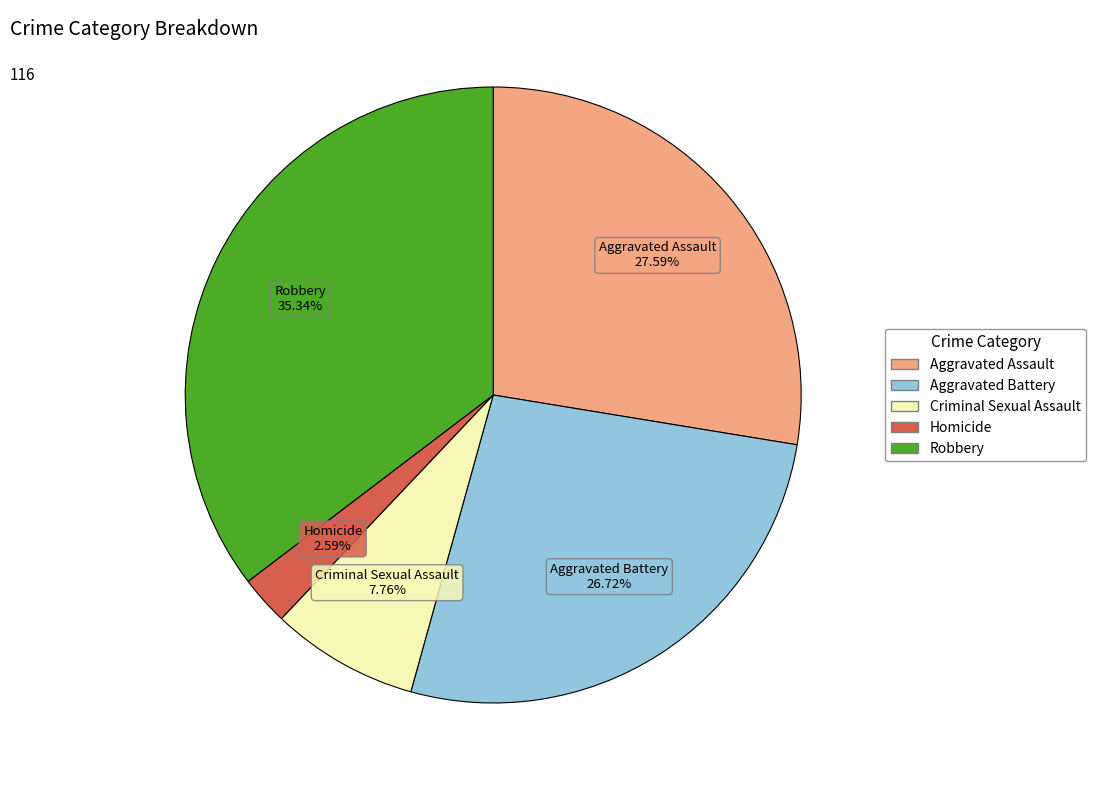

True or false: Homicide accounts for 17% of the total.

False